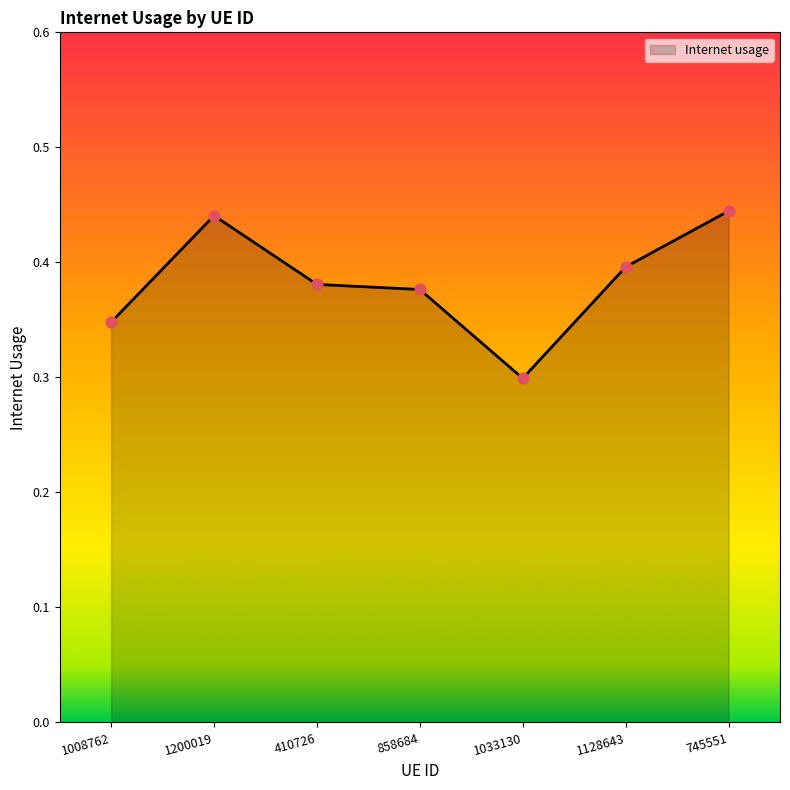

Which has a higher value, 858684 or 745551?

745551